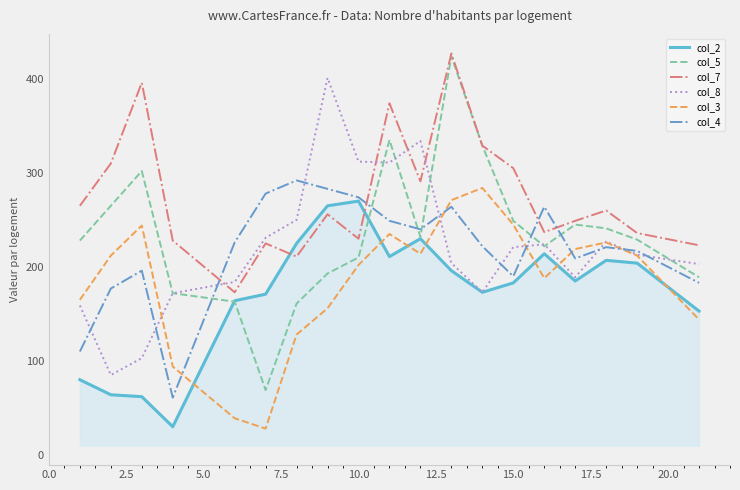

Which series has the largest total across all categories?

col_7